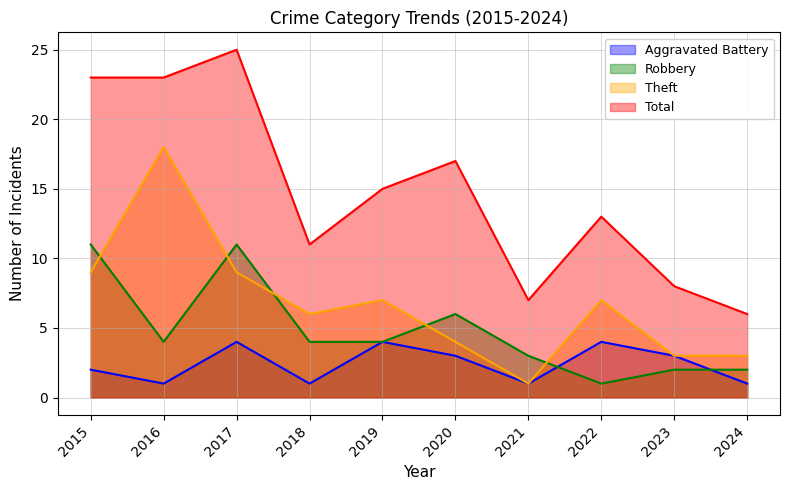

What is the greatest value displayed?

25